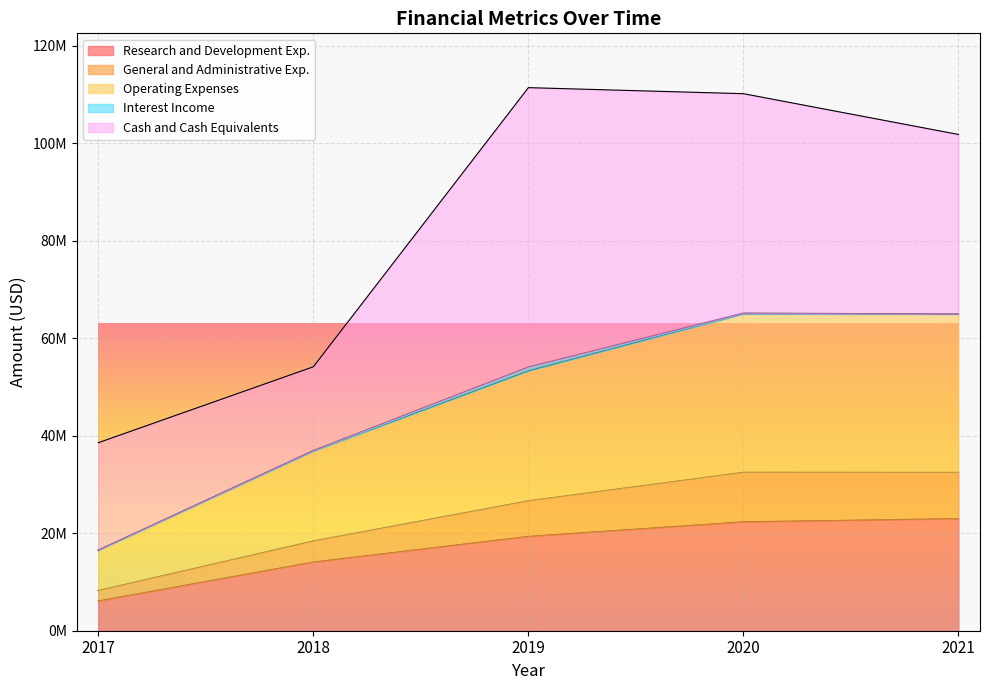

Is it true that General and Administrative Exp. equals 42024388 at 2019?

False